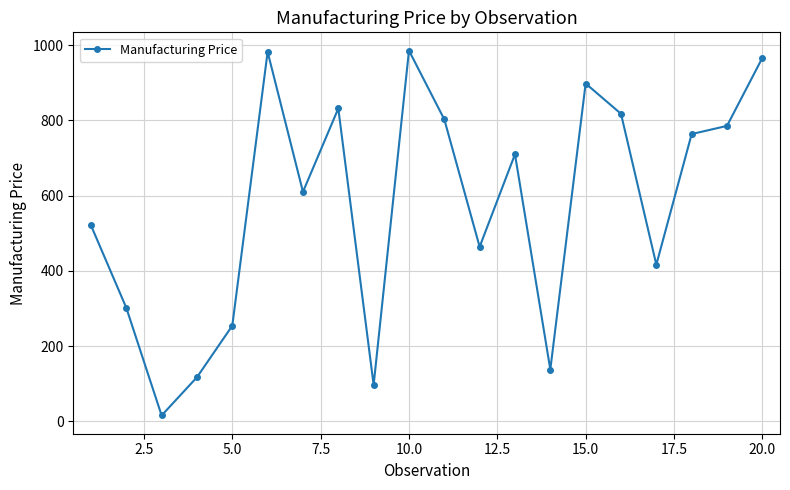

How many points are higher than both their immediate neighbors (excluding endpoints)?

5